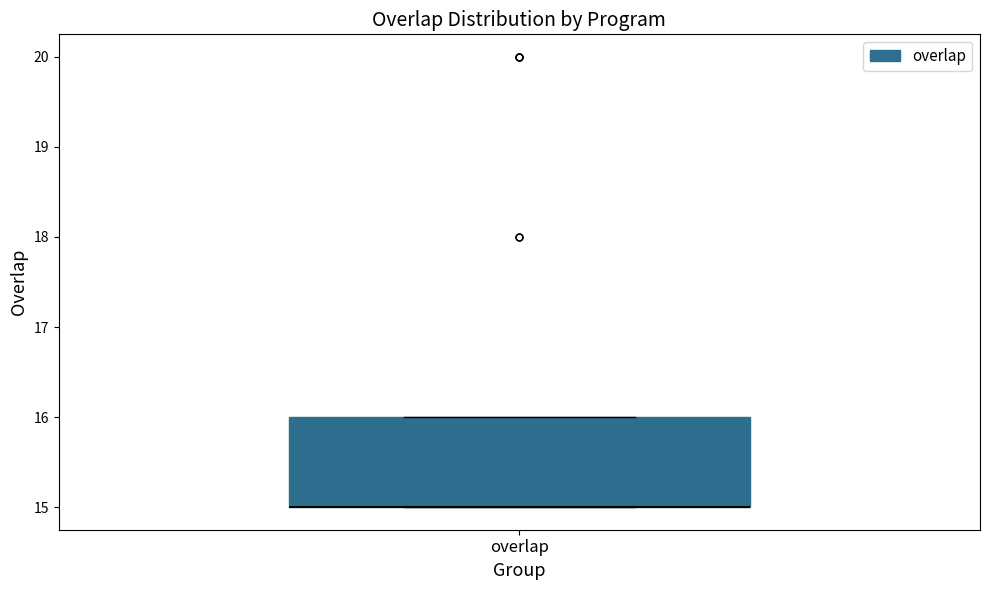

Transcribe this box plot: give where the median line is, the range the box spans, and where the two whiskers end, as read against the y-axis. The values are not printed on the chart, so give them approximately, as read against the axis.

median 15 (drawn on the box's lower edge), box 15 to 16, whiskers 15 to 16